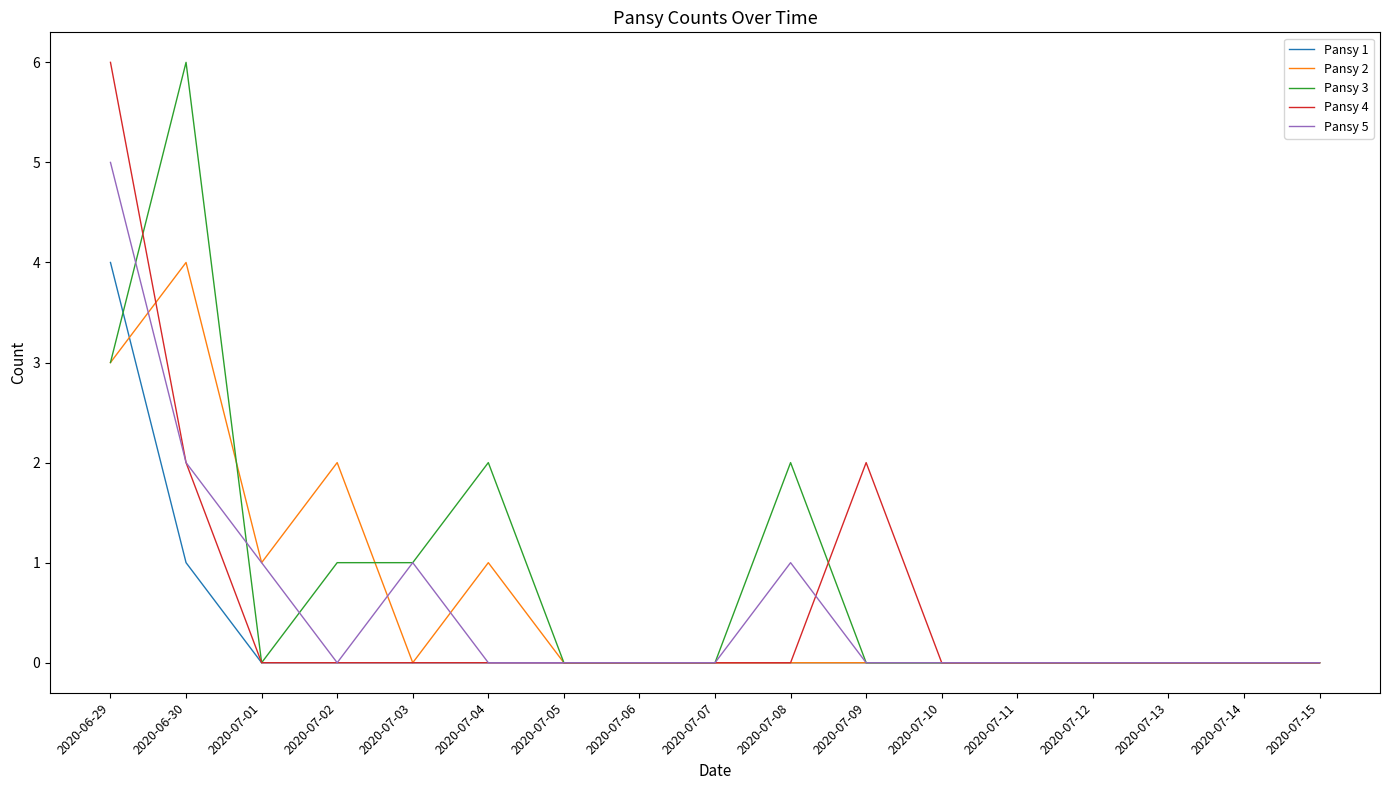

Count the Pansy 1 values in the range 0 to 1.

16